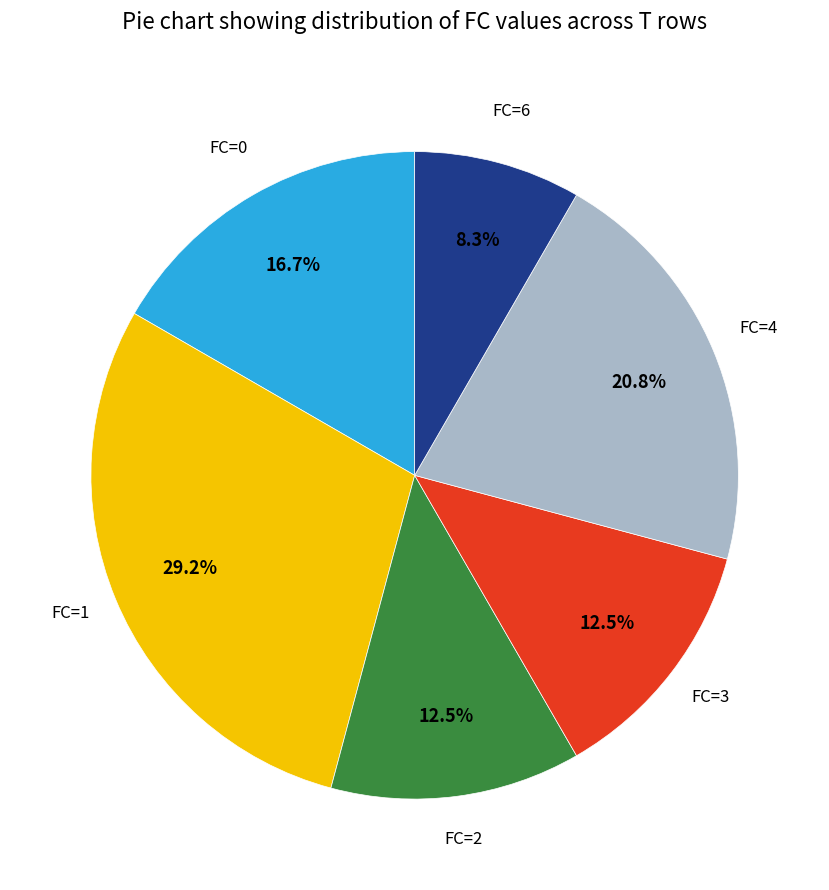

Is there any slice that represents more than half of the pie?

No